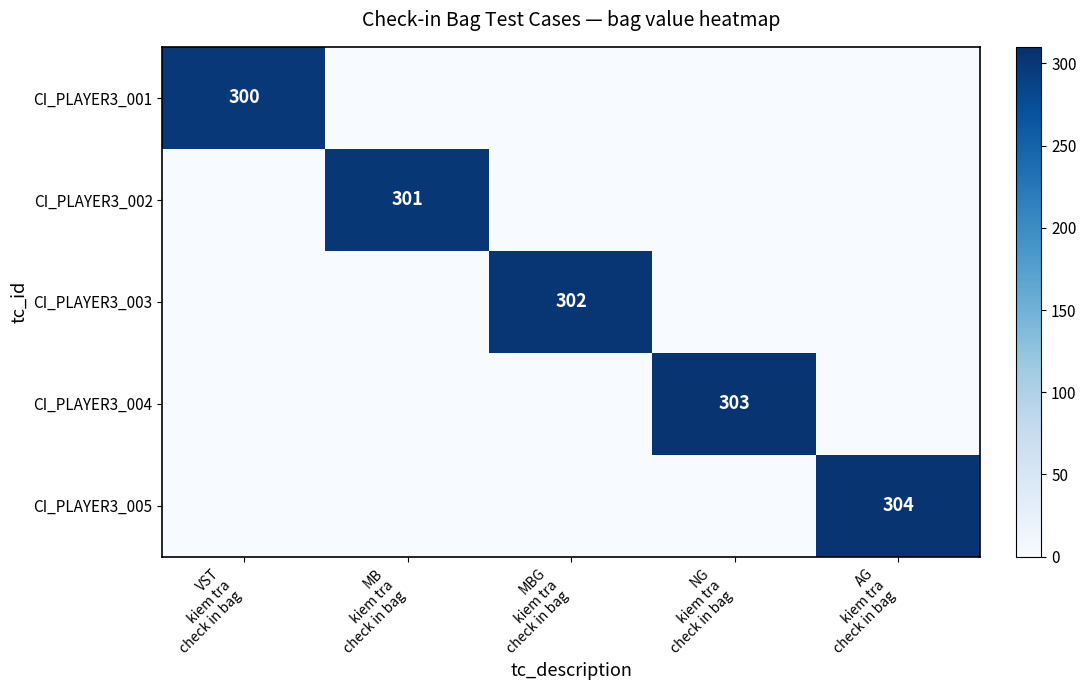

Between VST
kiem tra
check in bag and NG
kiem tra
check in bag, which is larger?

VST
kiem tra
check in bag